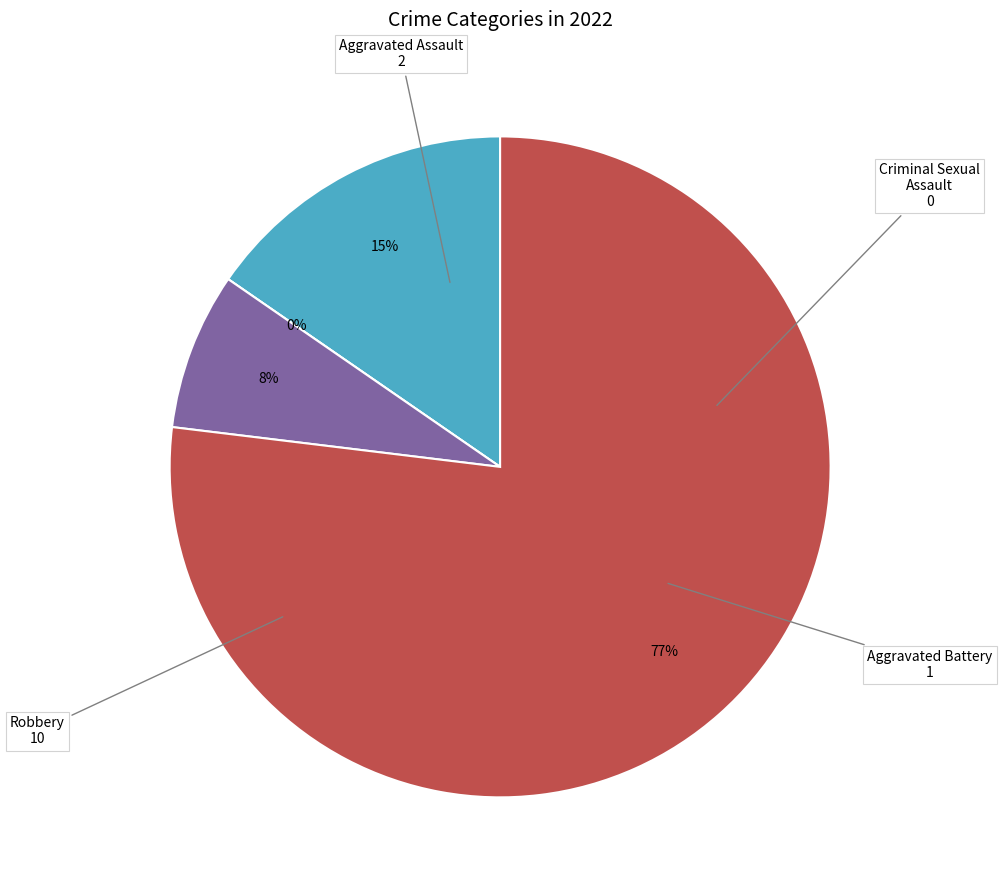

How many segments does this pie chart have?

4